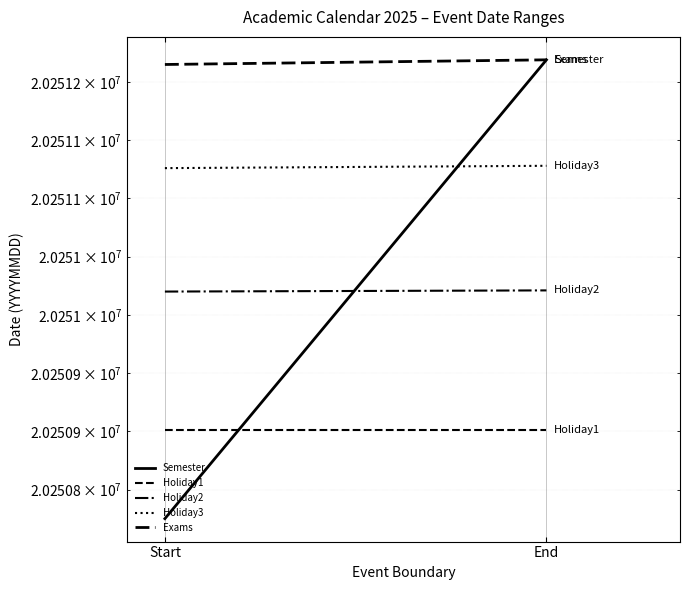

Reading right to left, what are all the values shown in this chart?

Semester: End=20251219	Start=20250825
Holiday1: End=20250901	Start=20250901
Holiday2: End=20251021	Start=20251020
Holiday3: End=20251128	Start=20251126
Exams: End=20251219	Start=20251215